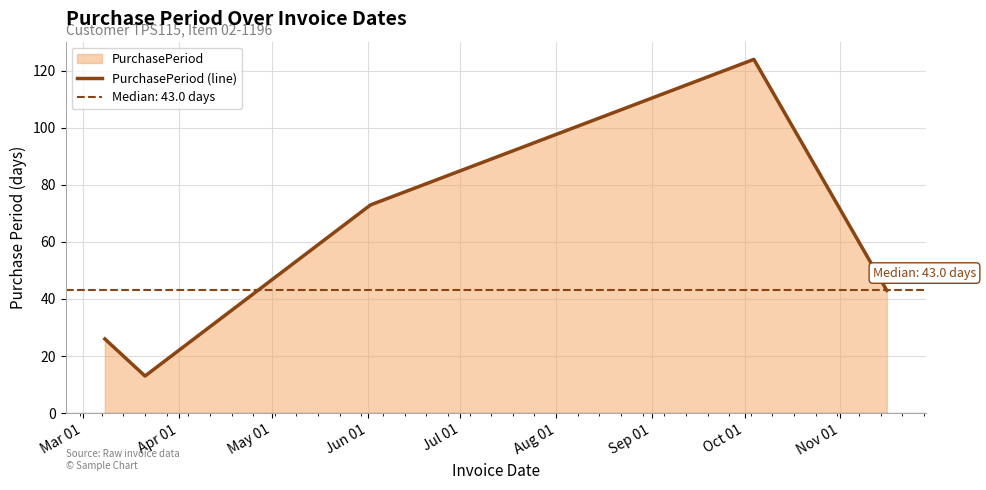

How many values exceed 43?

2